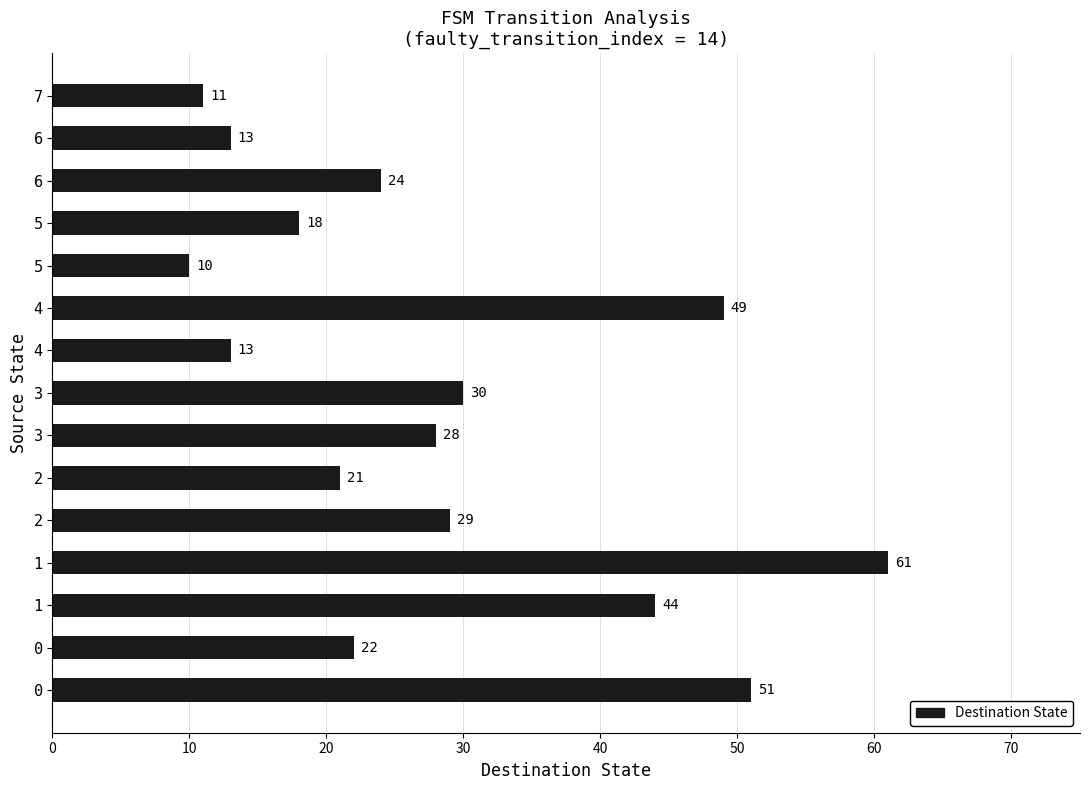

How many bars are there in total?

15